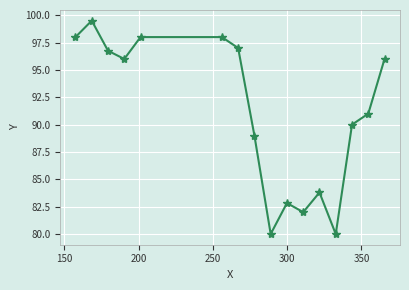

How many points are lower than both their immediate neighbors (excluding endpoints)?

4